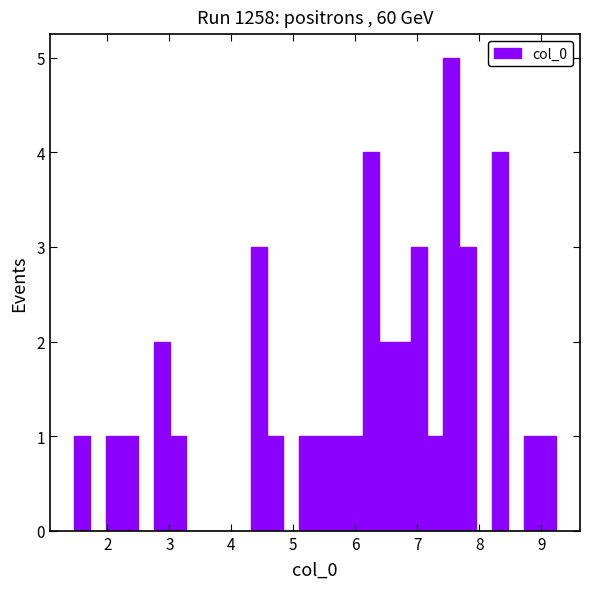

Around what value on the x-axis is the tallest bar? Give the approximate position of its centre, as read against the axis.

7.6